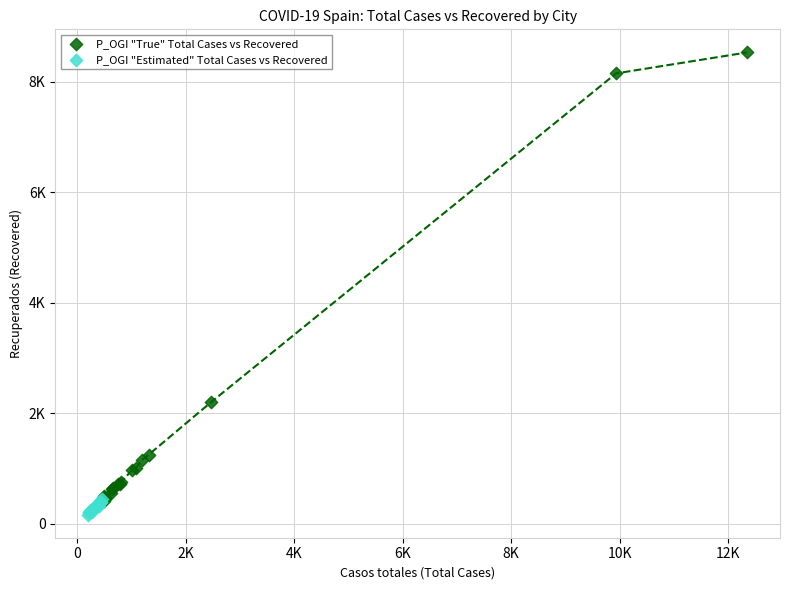

Which series contains the highest Y value?

P_OGI "True" Total Cases vs Recovered